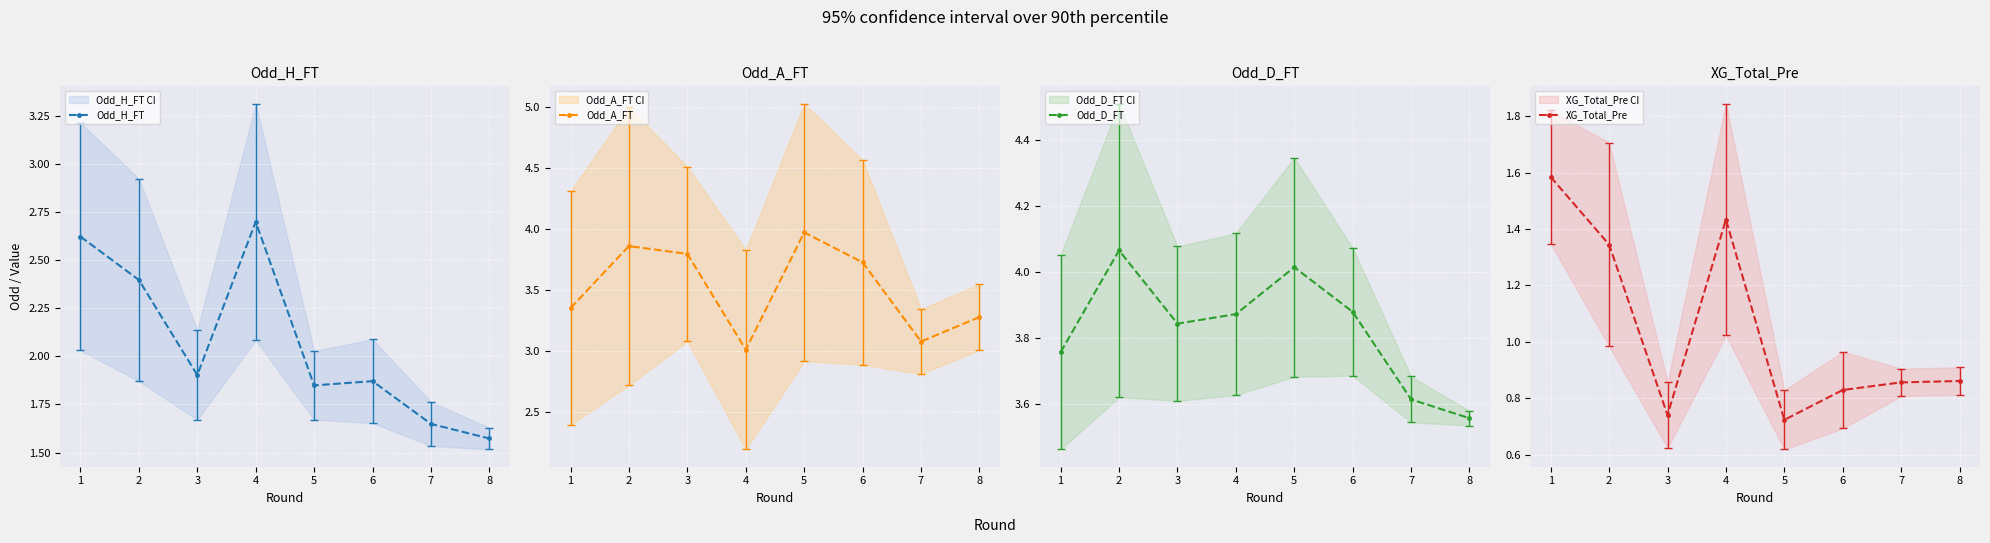

What is the sum of all Odd_H_FT values?

16.6